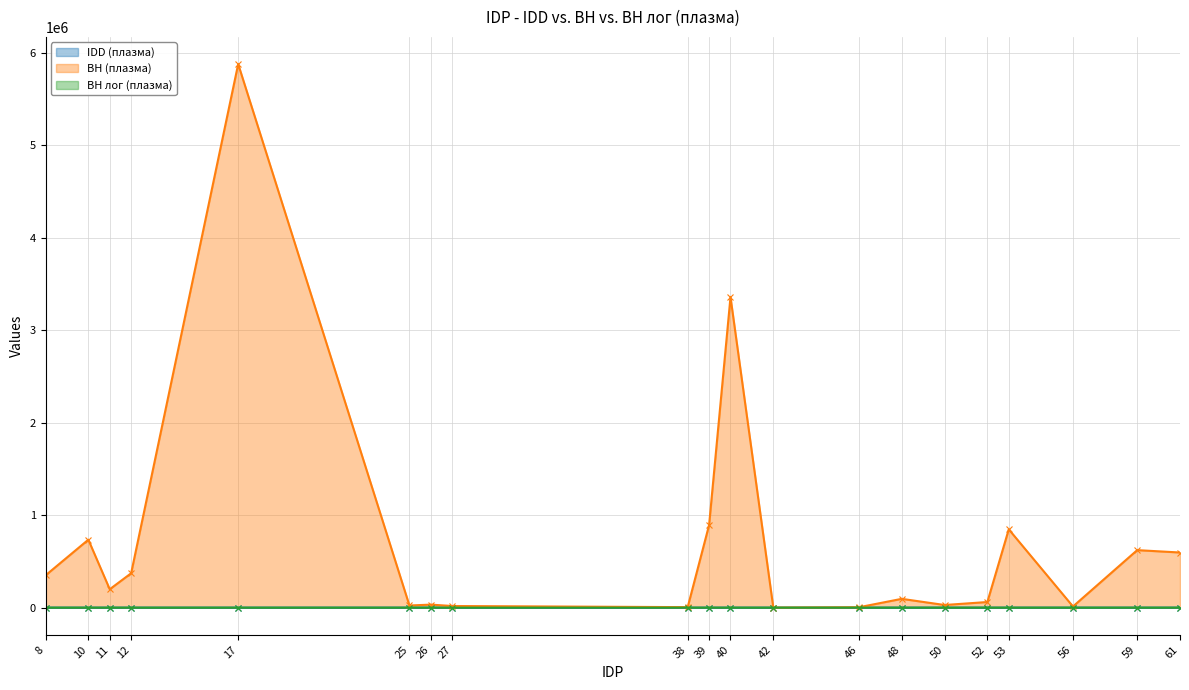

How many series are shown in this chart?

3